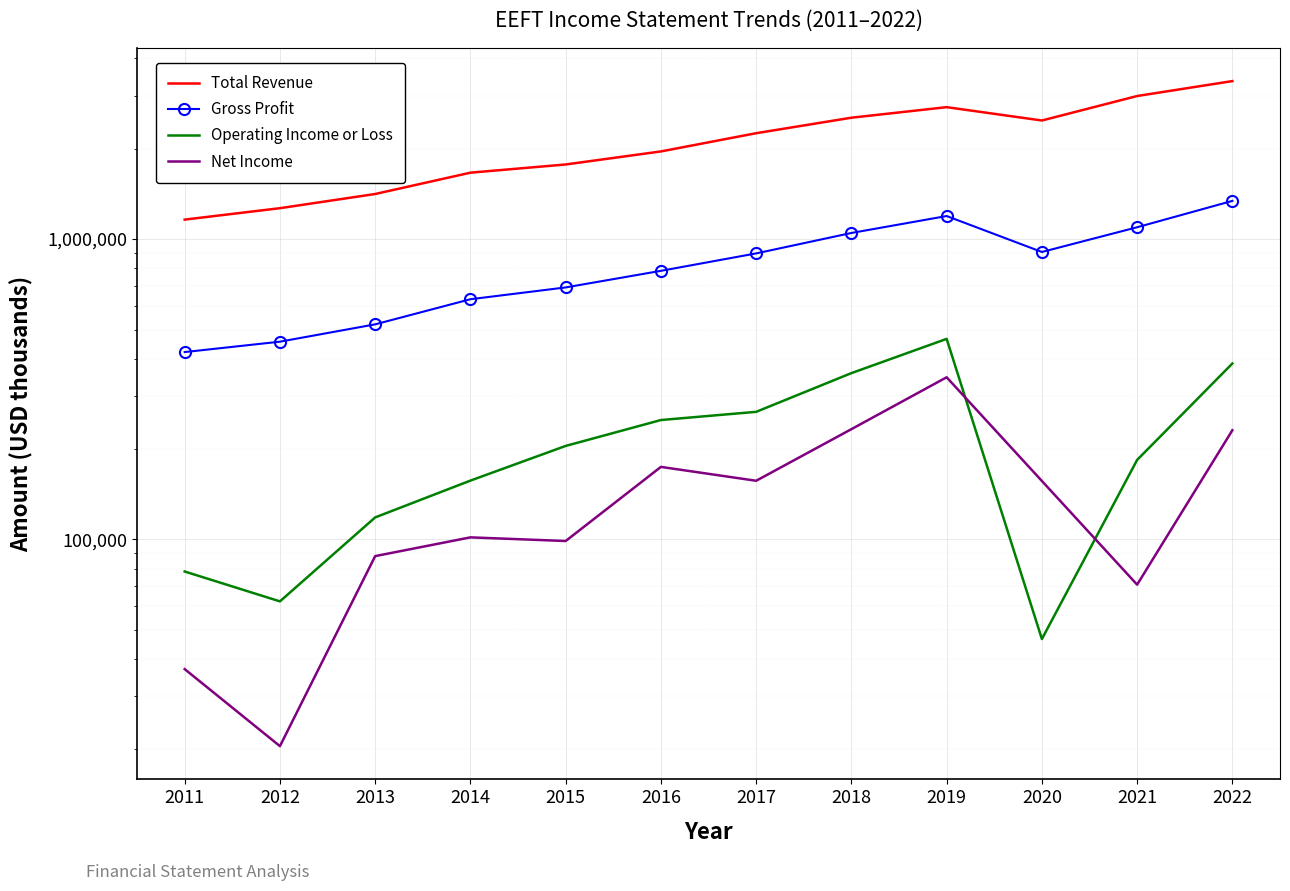

Is the value of Operating Income or Loss at 2012 greater than the value of Total Revenue at 2013?

No